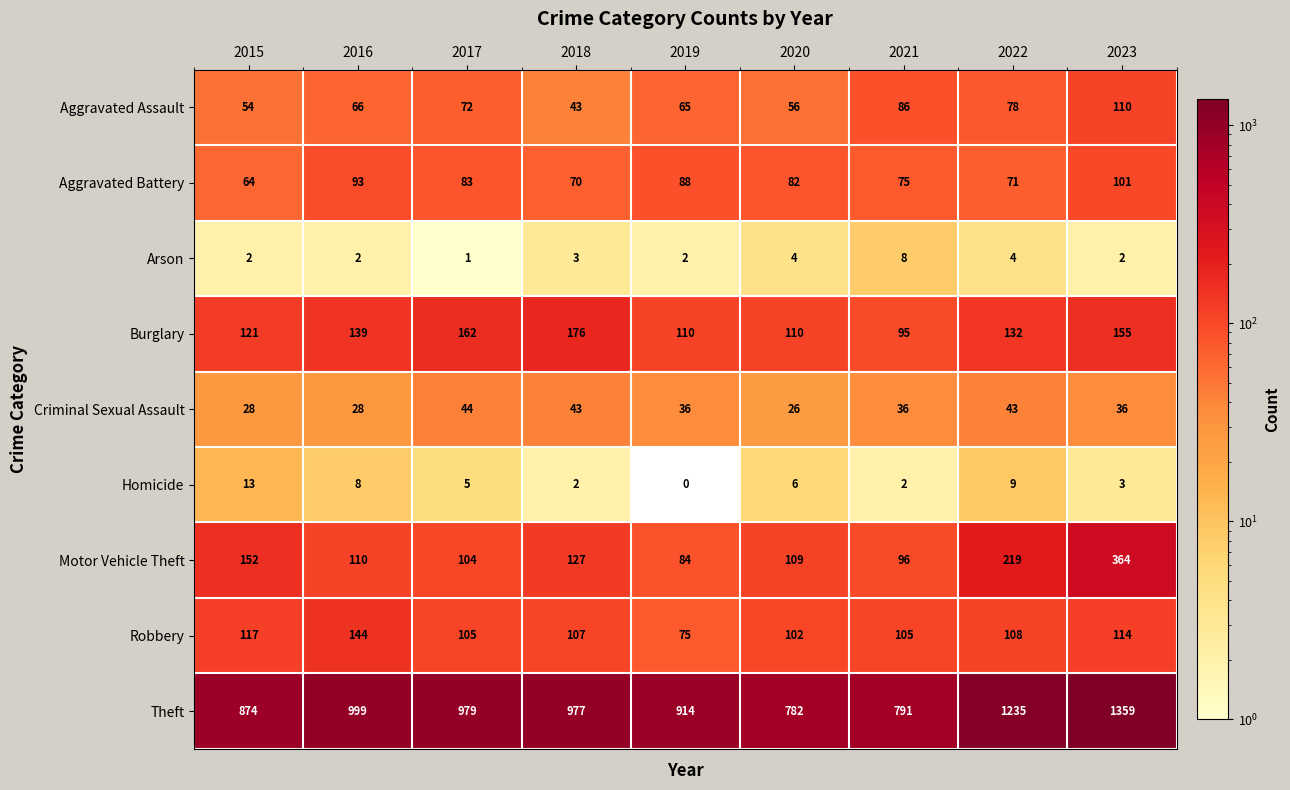

The value of Homicide at 2015 is 13. True or false?

True